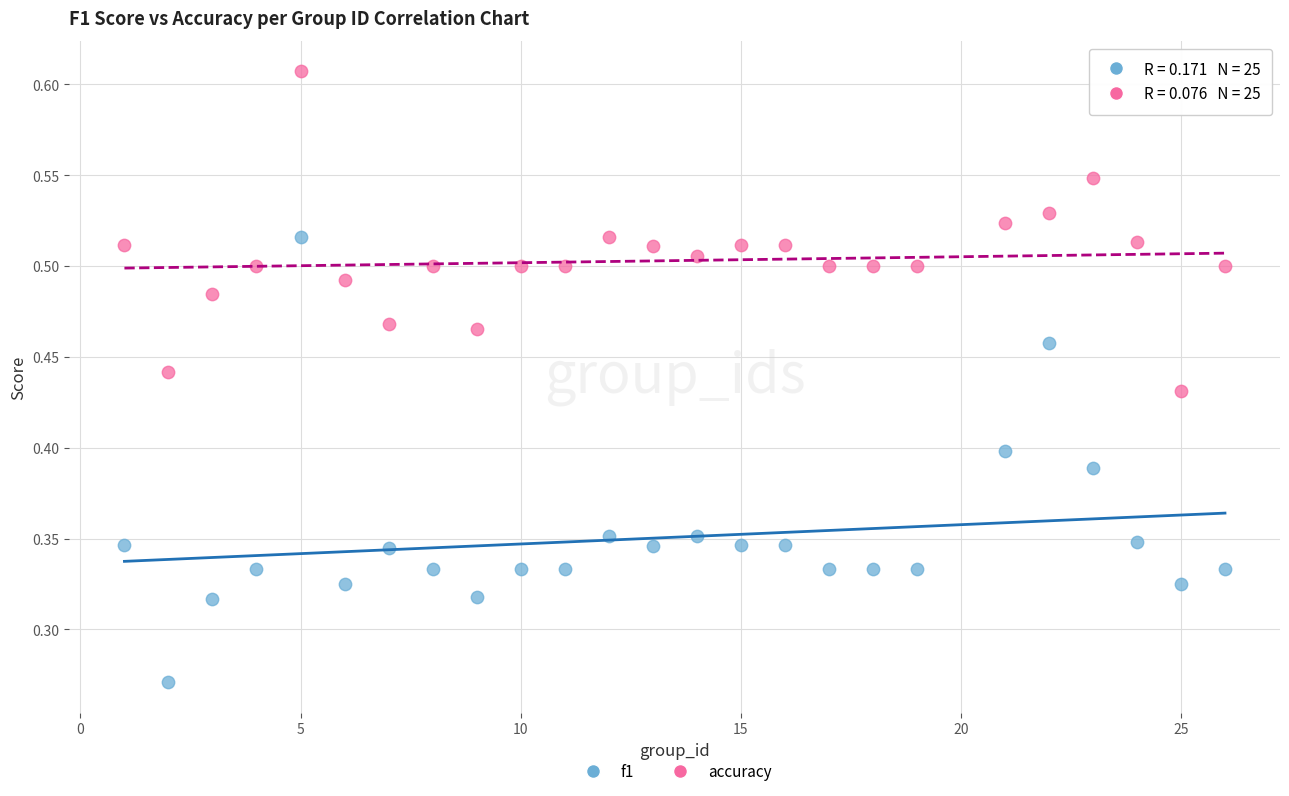

Which series has the widest spread of Y values?

f1